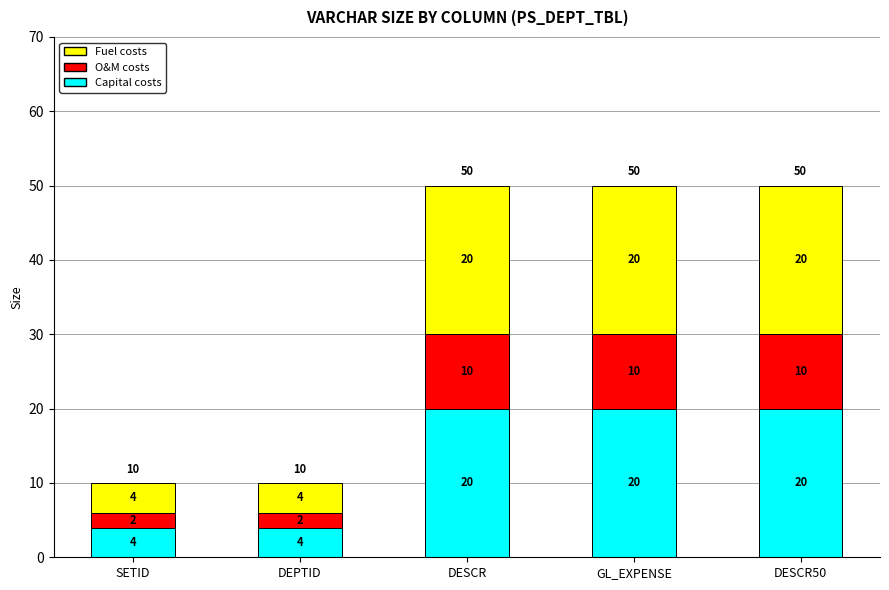

What are all the series names shown in the legend?

Fuel costs, O&M costs, Capital costs